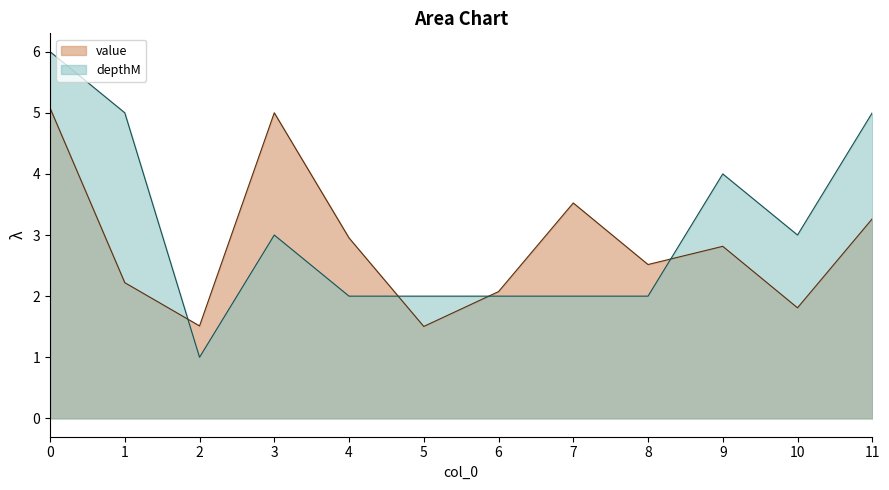

Count the number of data series in this chart.

2